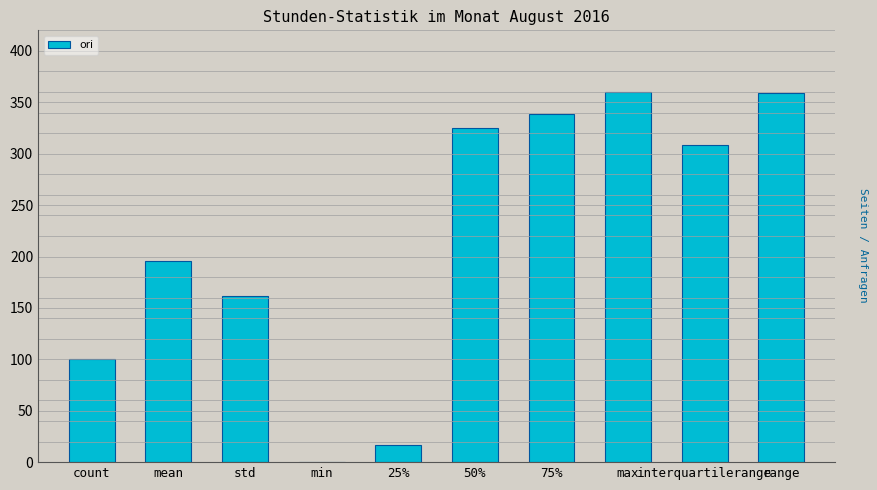

What is the greatest value displayed?

359.7